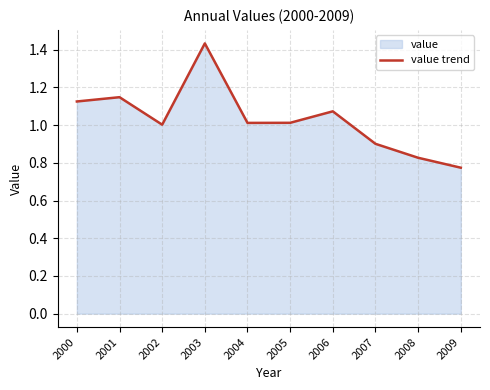

What is the difference between the values at 2002 and 2009?

0.2